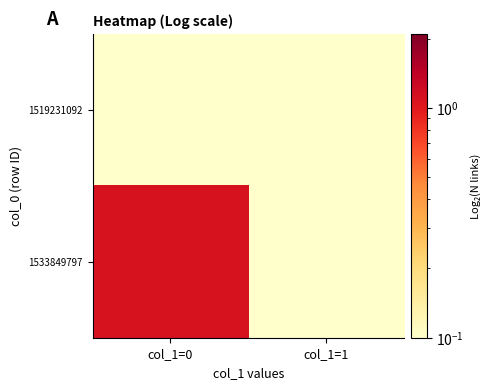

Reading left to right, transcribe all the data shown in this chart.

1519231092: col_1=0=0.1	col_1=1=0.1
1533849797: col_1=0=1.1	col_1=1=0.1